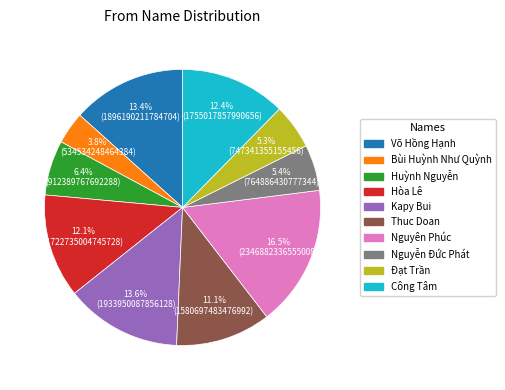

Count the number of slices in the pie.

10